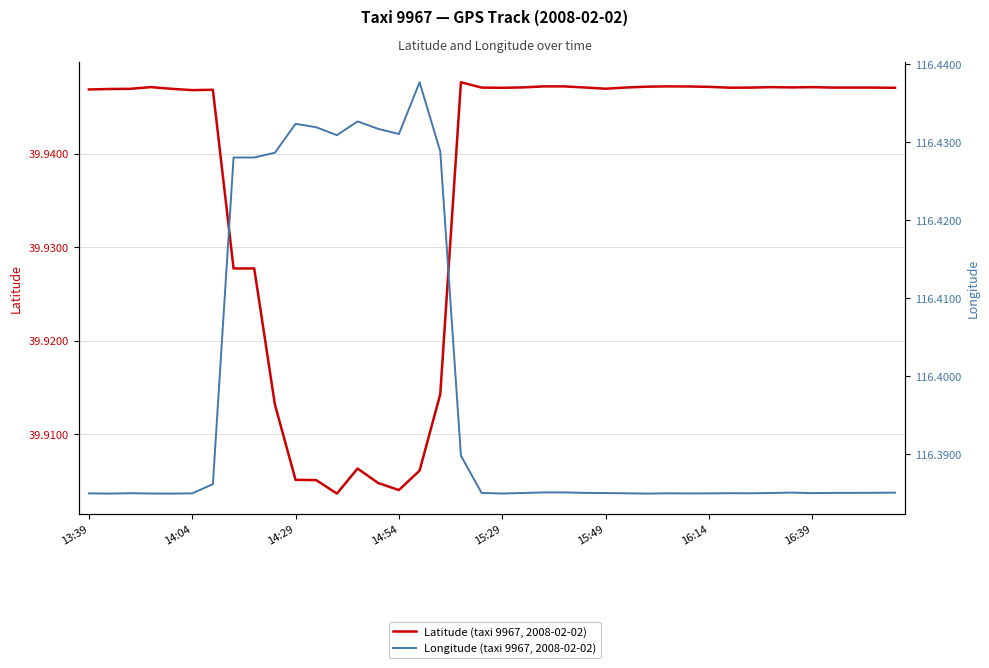

What are all the series names shown in the legend?

Latitude (taxi 9967, 2008-02-02), Longitude (taxi 9967, 2008-02-02)